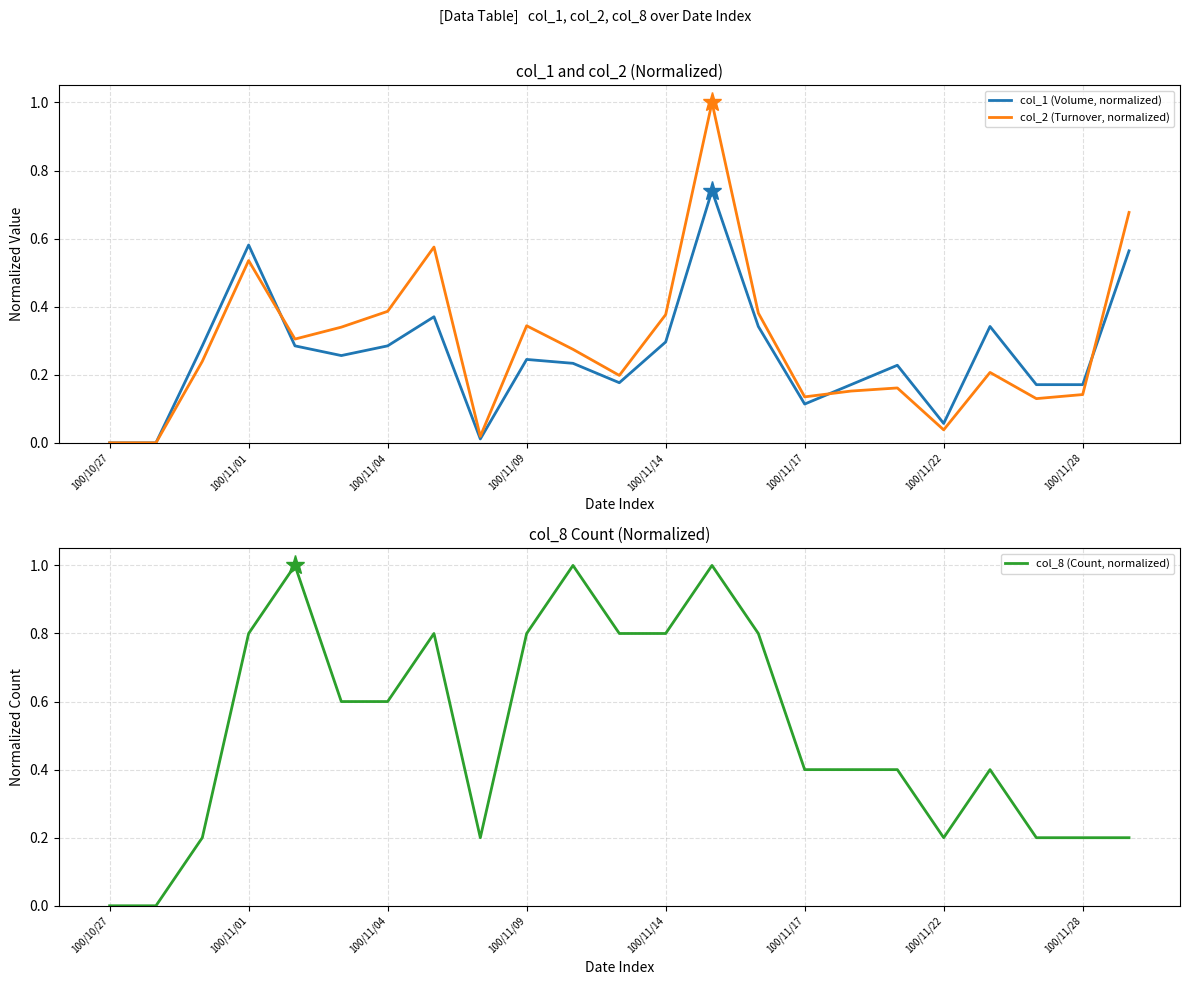

What is the average value of the col_8 (Count, normalized) series?

0.5